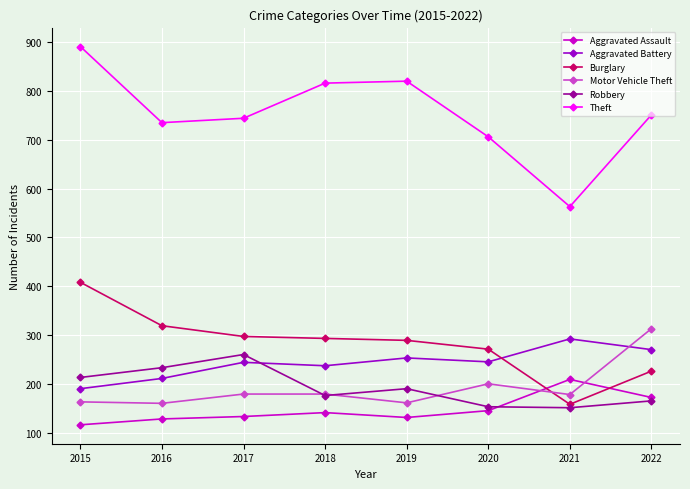

What is the value of the Motor Vehicle Theft point at the 2nd from the left?

160